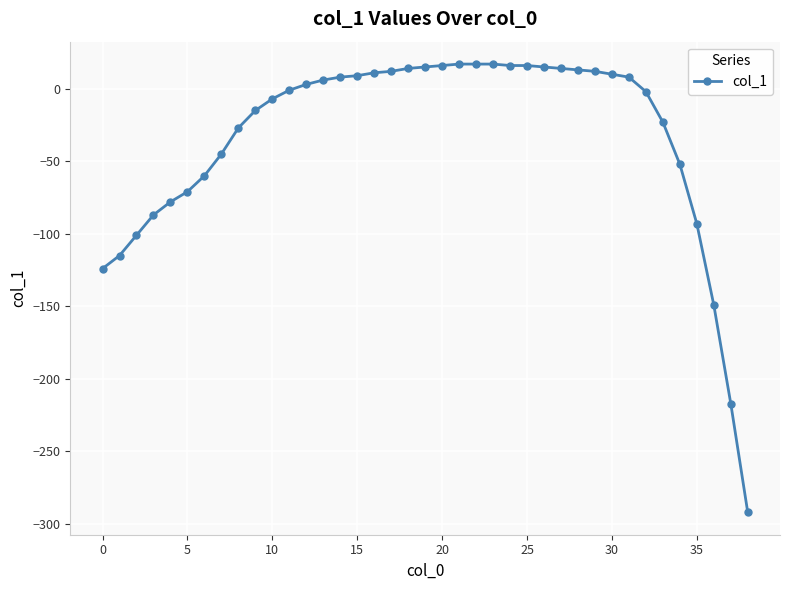

How many values are below 3?

19